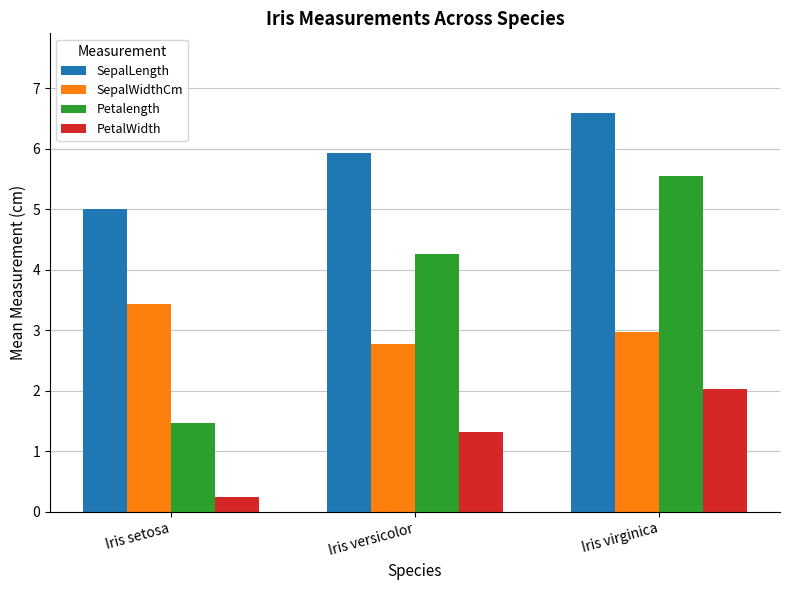

List the labels in order of SepalWidthCm value, largest first.

Iris setosa, Iris virginica, Iris versicolor